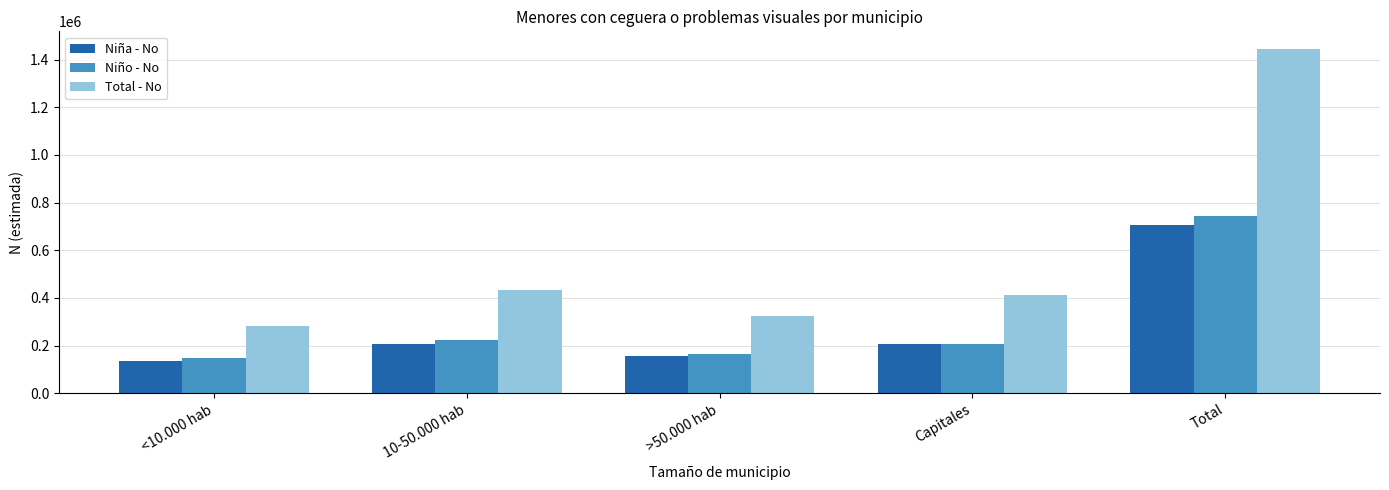

What is the spread (max minus min) of values at >50.000 hab?

165914